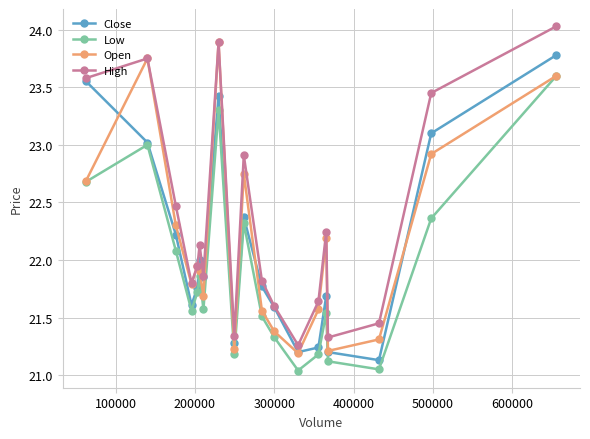

What is the maximum value for High?

24.0